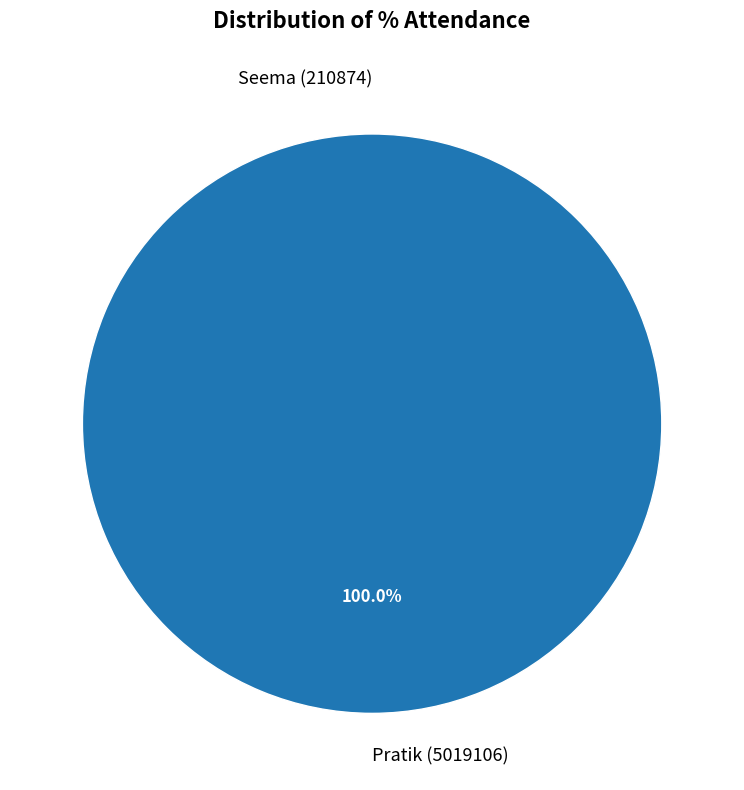

Which slice is the largest?

Pratik (5019106)